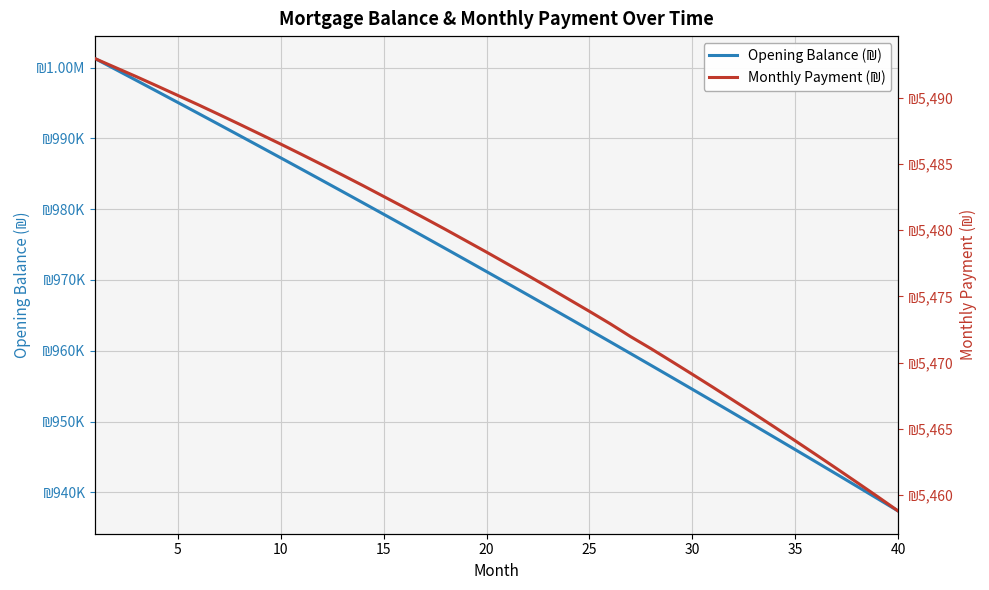

True or false: Opening Balance (₪) and Monthly Payment (₪) cross at least once.

False